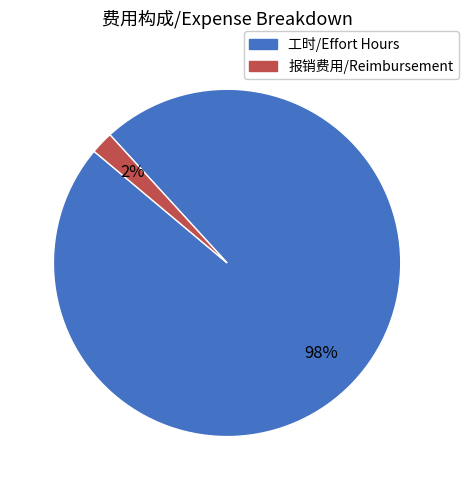

To the nearest percent, what is the average slice percentage?

50%